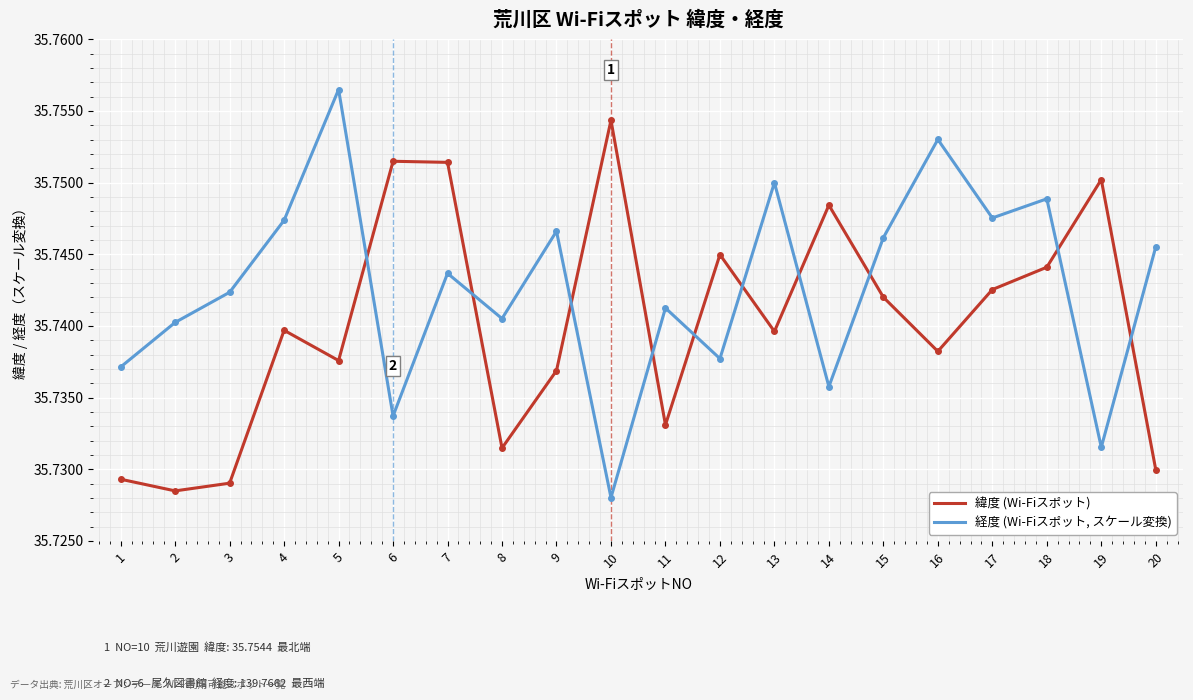

Where is 経度 (Wi-Fiスポット, スケール変換) nearest to the value 35?

10